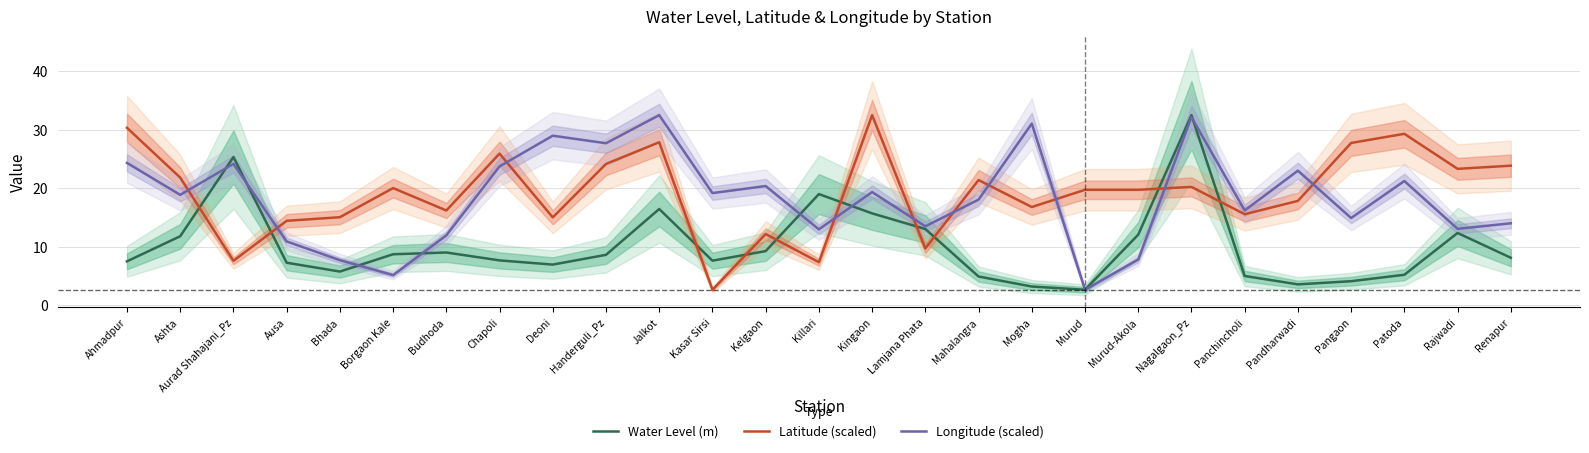

In Latitude (scaled), how many points are higher than both neighbors (excluding endpoints)?

8